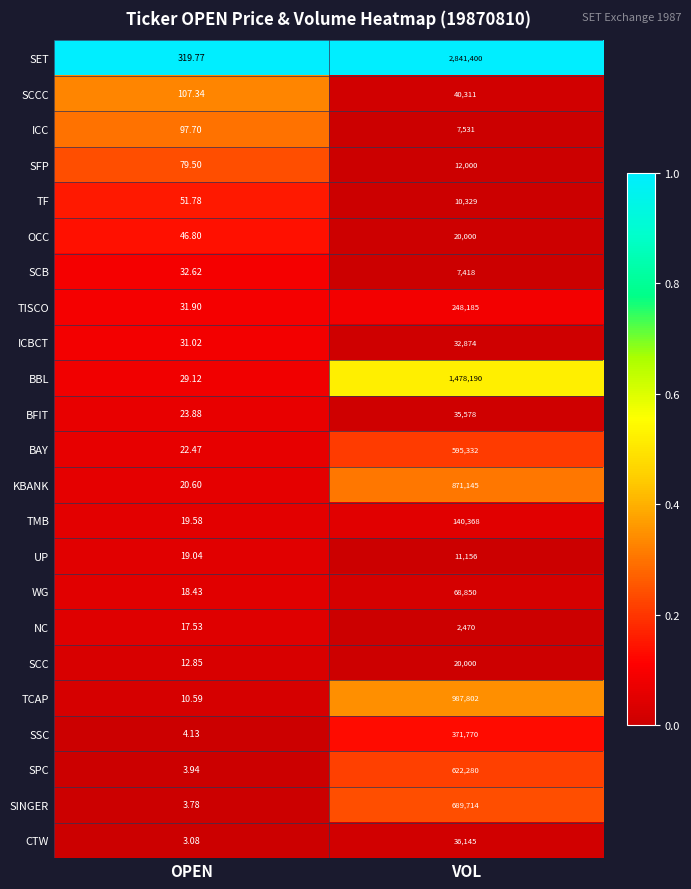

Which series has the widest spread of values?

SET